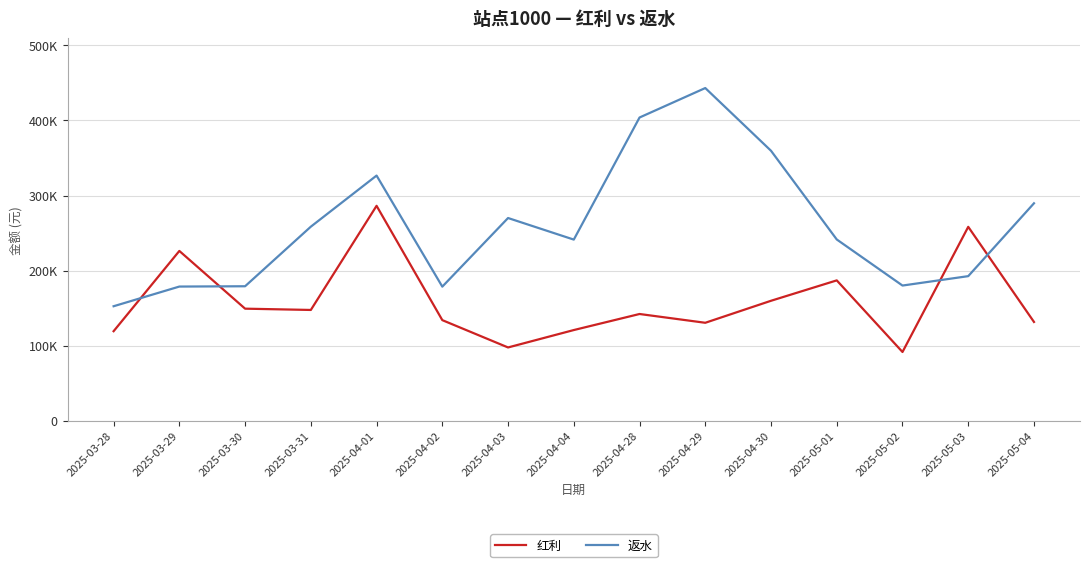

What position from the right is 2025-04-01?

11